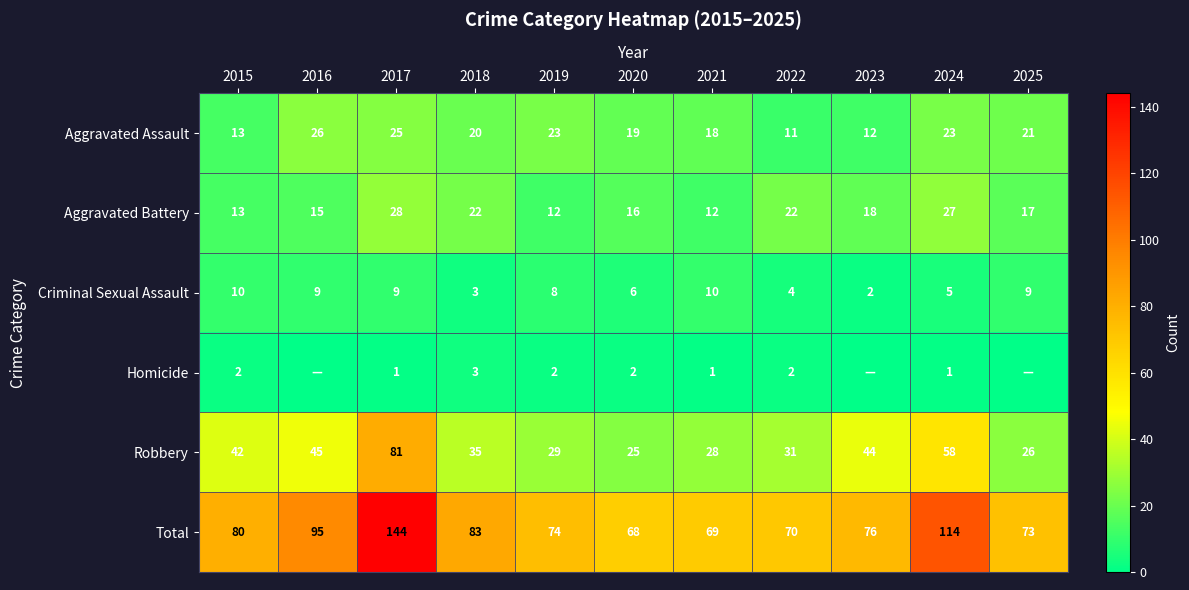

What is the difference between the highest and lowest values at 2017?

143